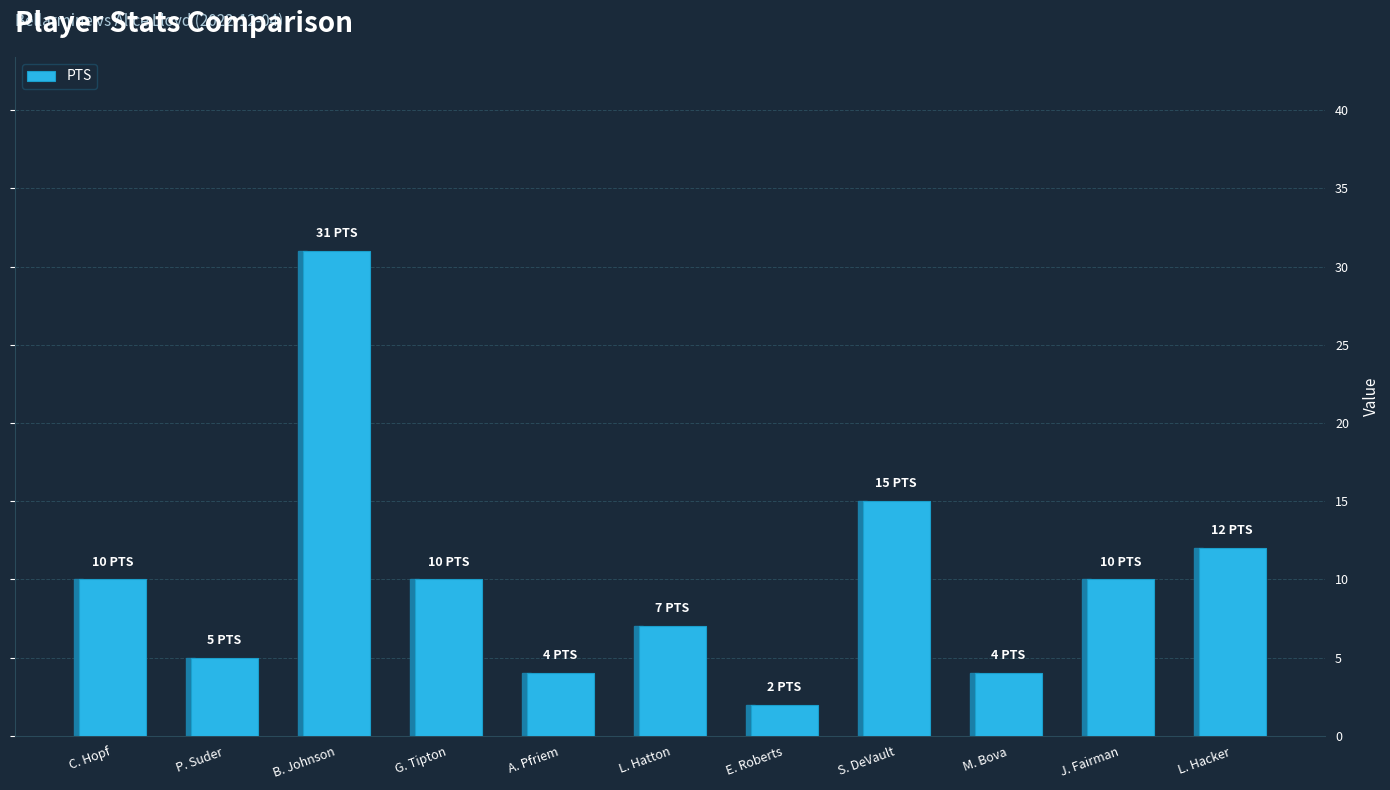

Which label corresponds to the largest value in the chart?

B. Johnson